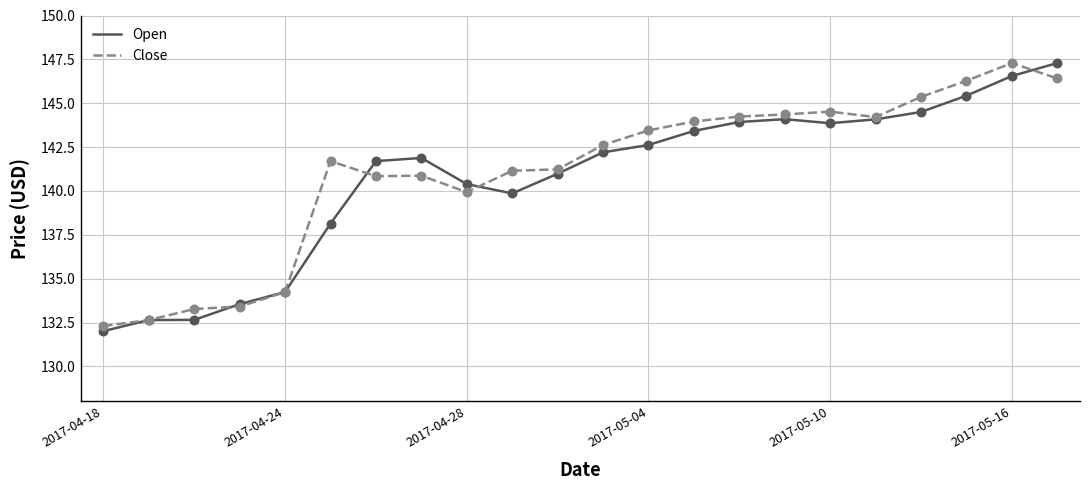

Which series has the largest total across all categories?

Close